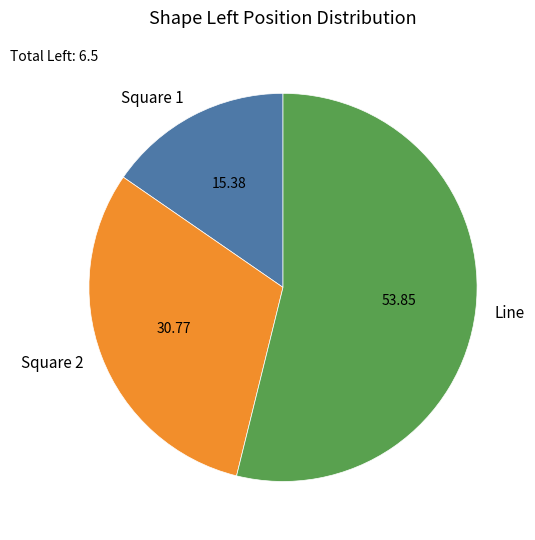

How many slices are in this pie chart?

3